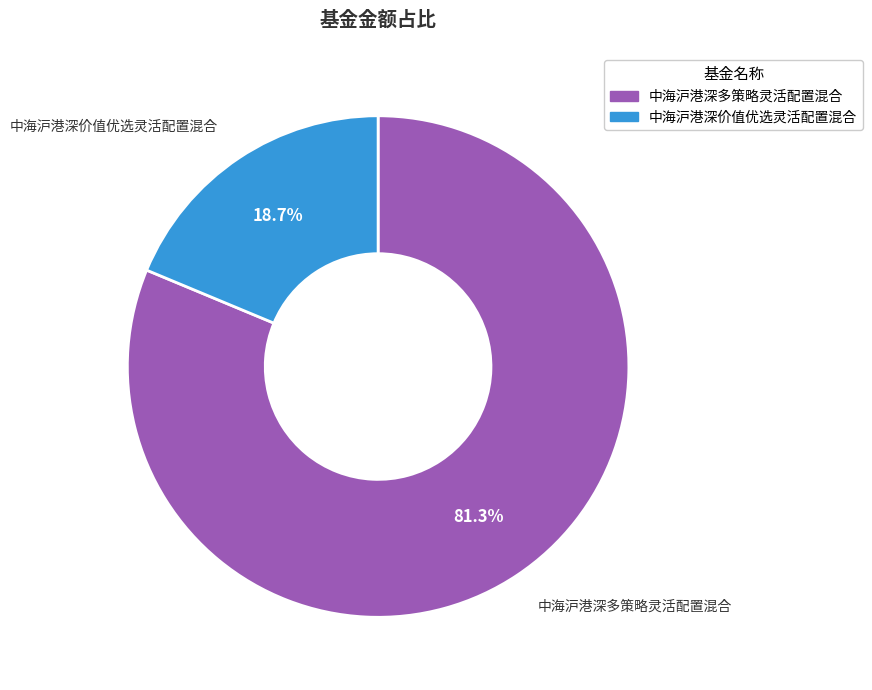

Which category has the biggest portion of the pie?

中海沪港深多策略灵活配置混合